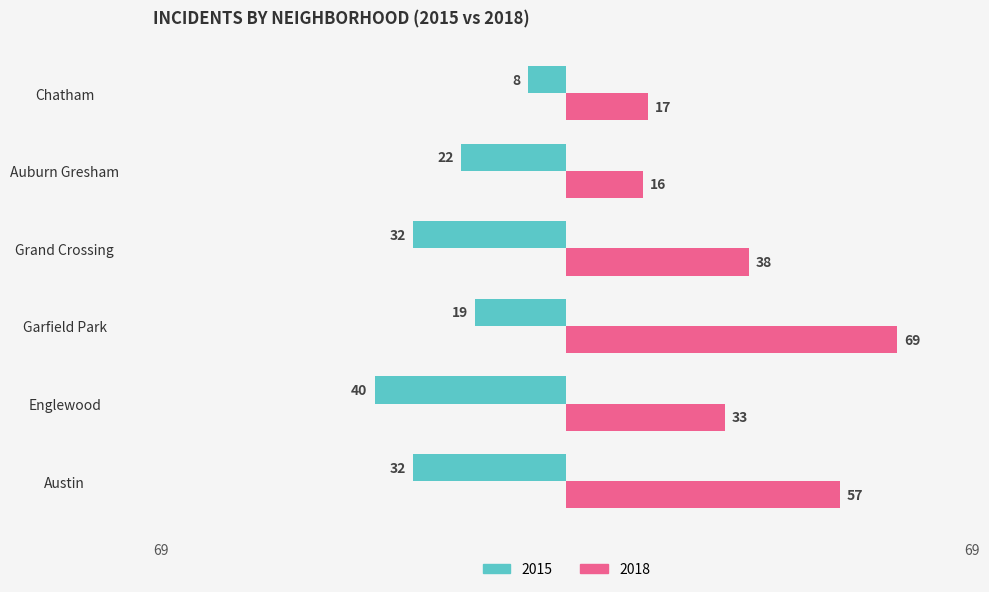

What is the difference between the highest and lowest values at Garfield Park?

88